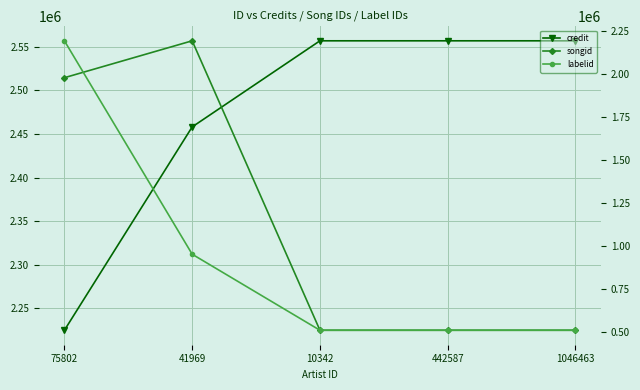

At which category does the chart reach its minimum across all series?

10342